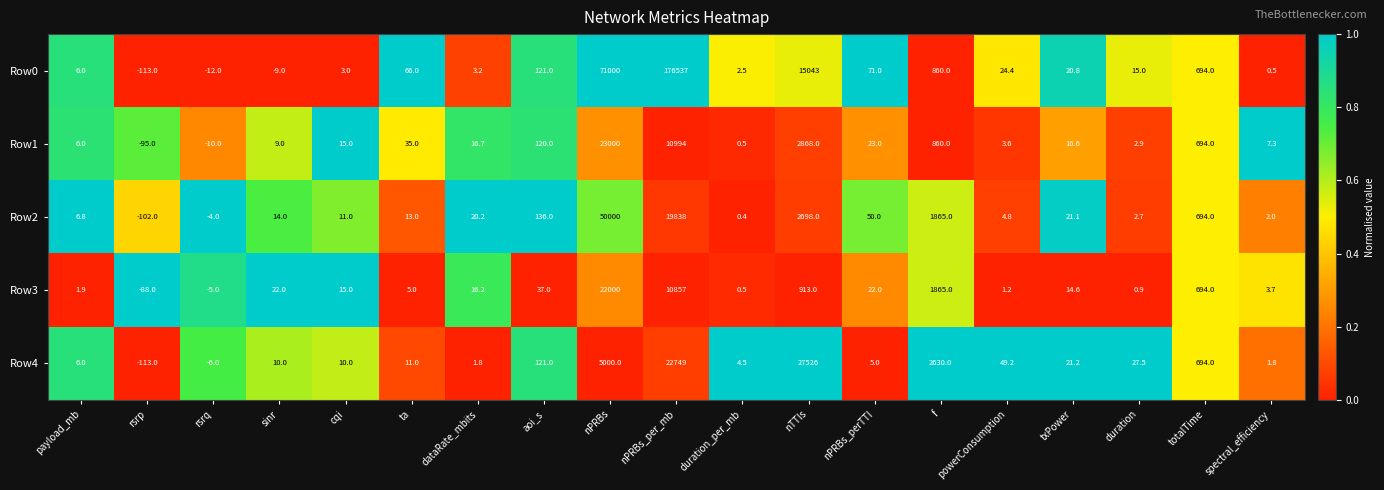

Which series has the largest range (max minus min)?

Row0